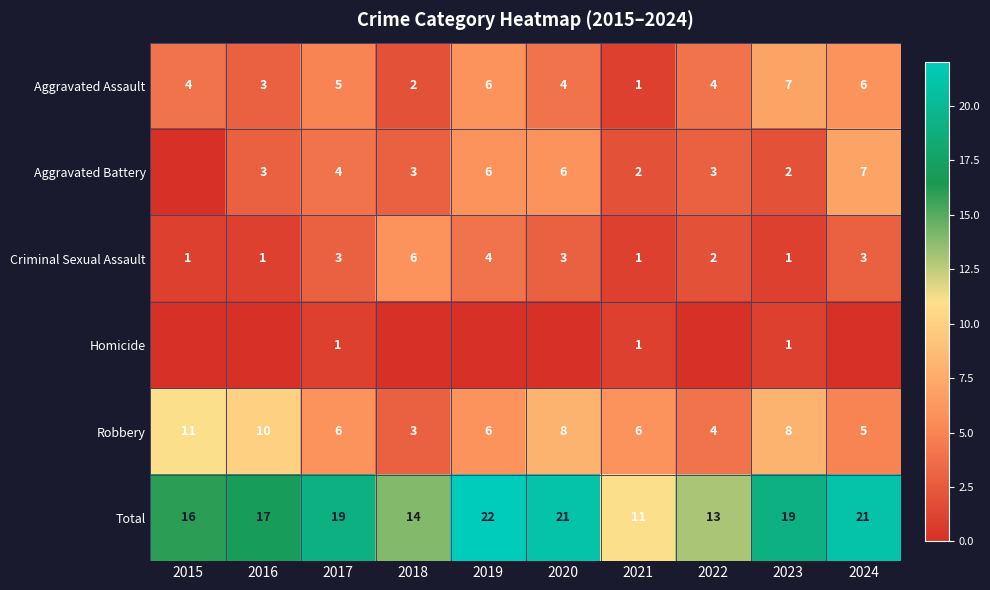

True or false: Criminal Sexual Assault has a value of 5 at 2024.

False